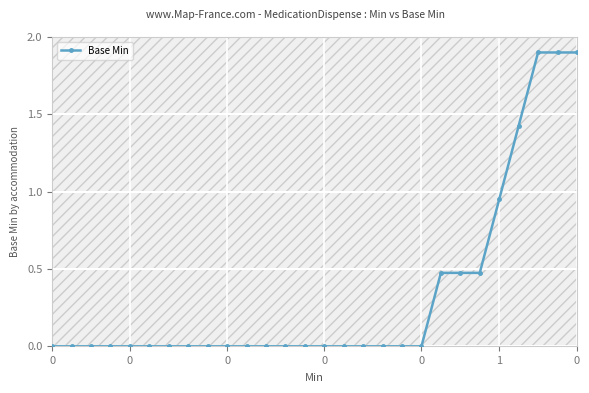

What is the maximum value shown in the chart?

1.9